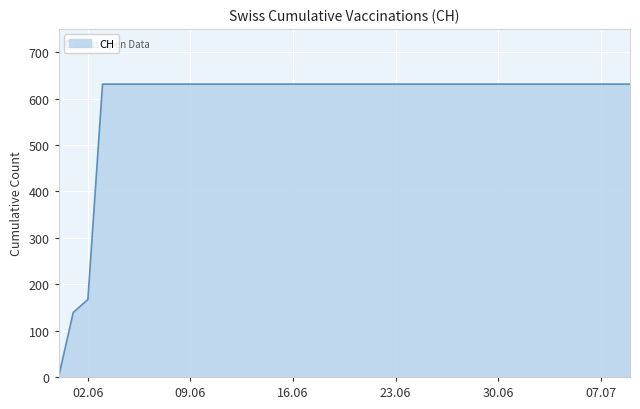

How many lines are shown in the chart?

1